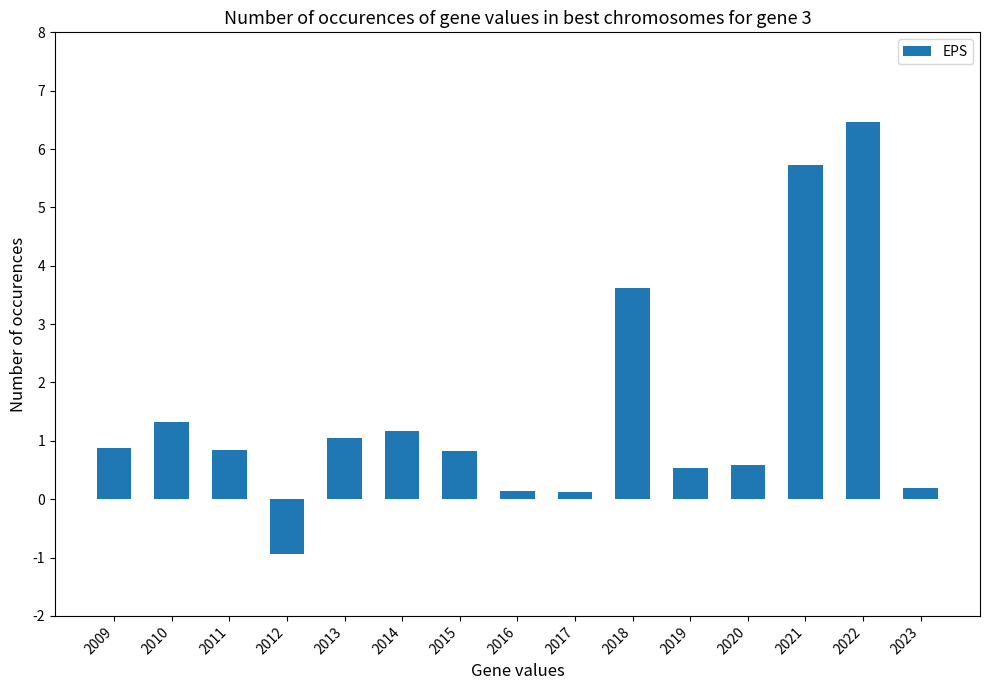

What is the greatest value displayed?

6.5